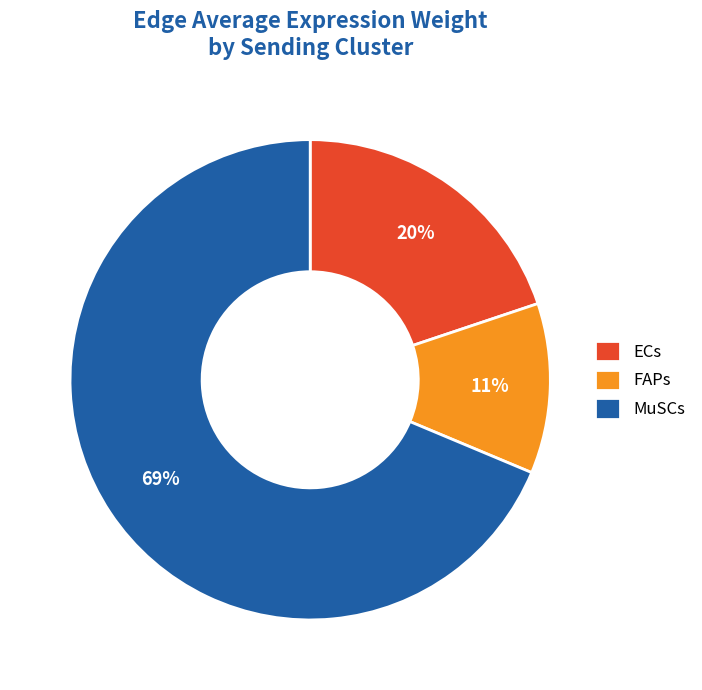

What percentage is the FAPs slice, to the nearest percent?

11%